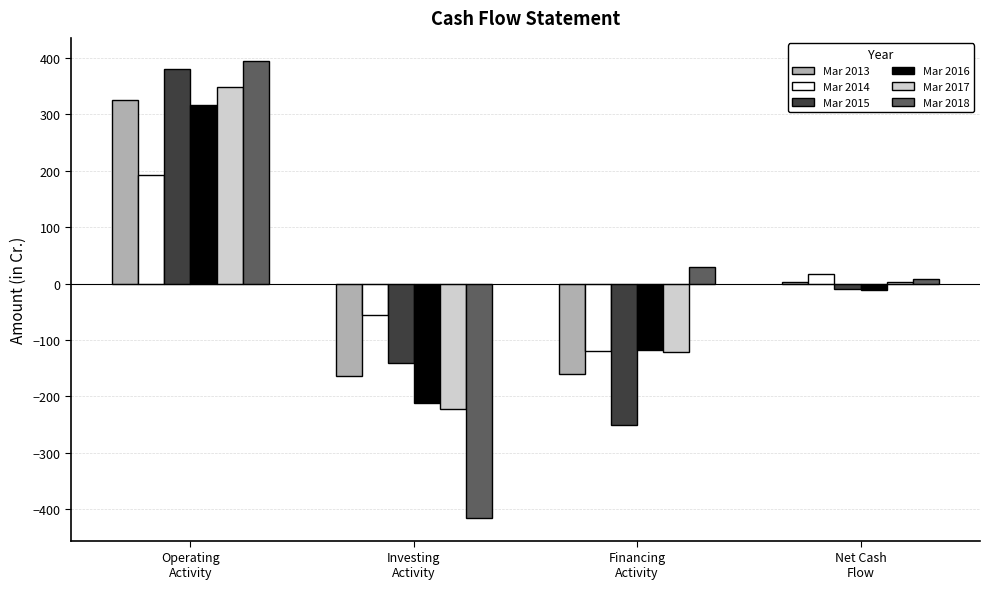

Where is Mar 2014 nearest to the value 36?

Net Cash
Flow